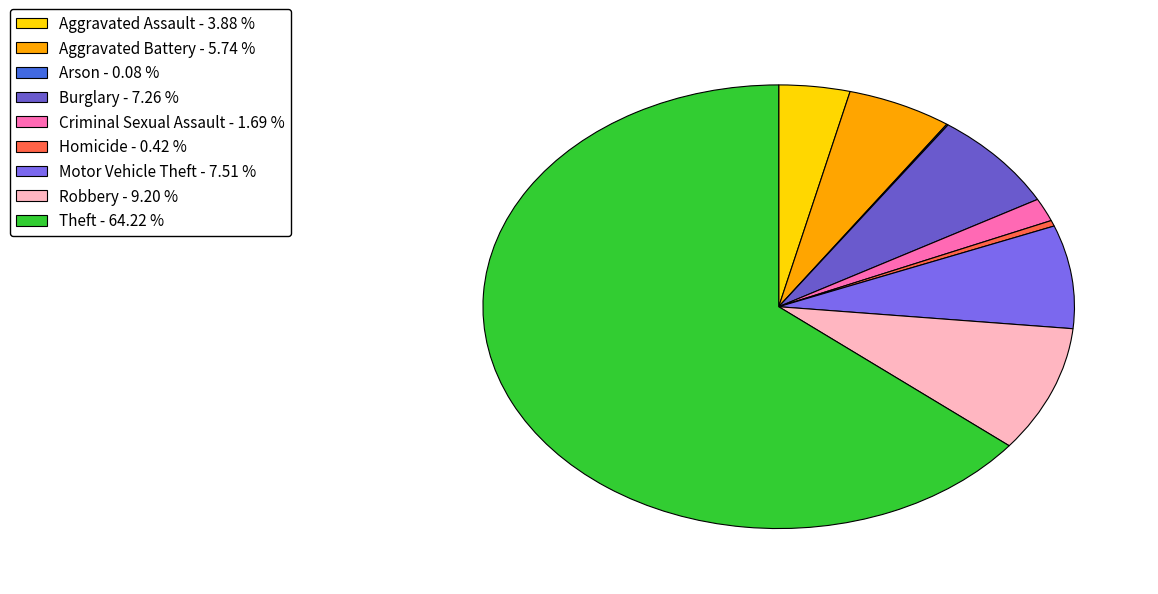

What is the total percentage of Arson and Homicide?

0.5%